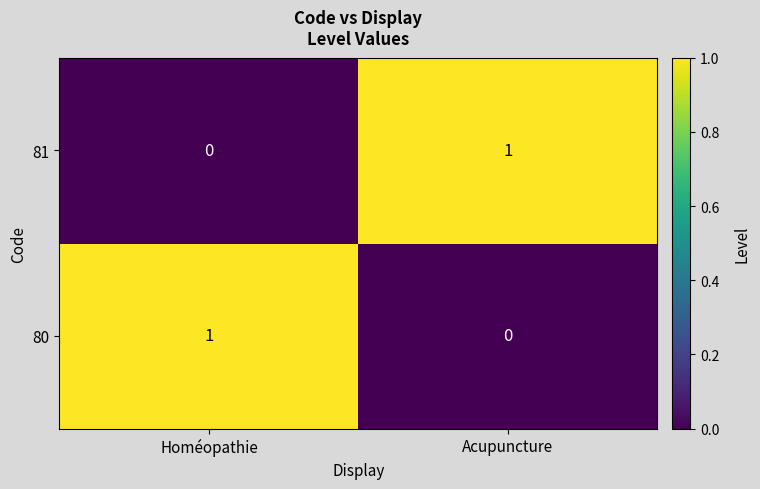

Reading right to left, extract all data points from this chart.

81: Acupuncture=1	Homéopathie=0
80: Acupuncture=0	Homéopathie=1